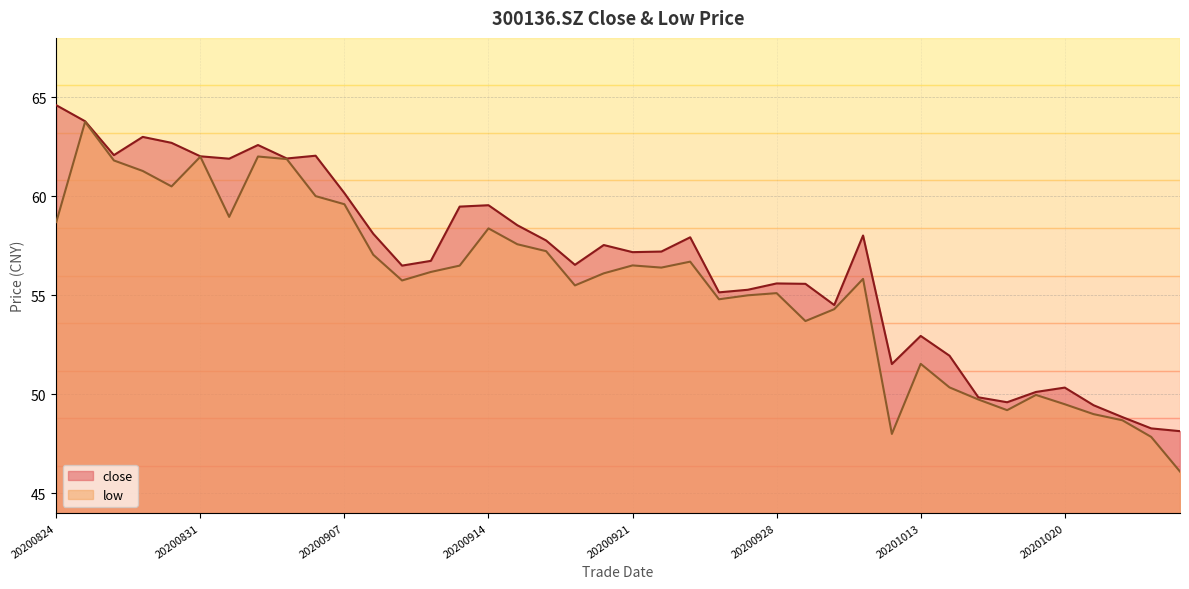

Which series has the largest range (max minus min)?

low